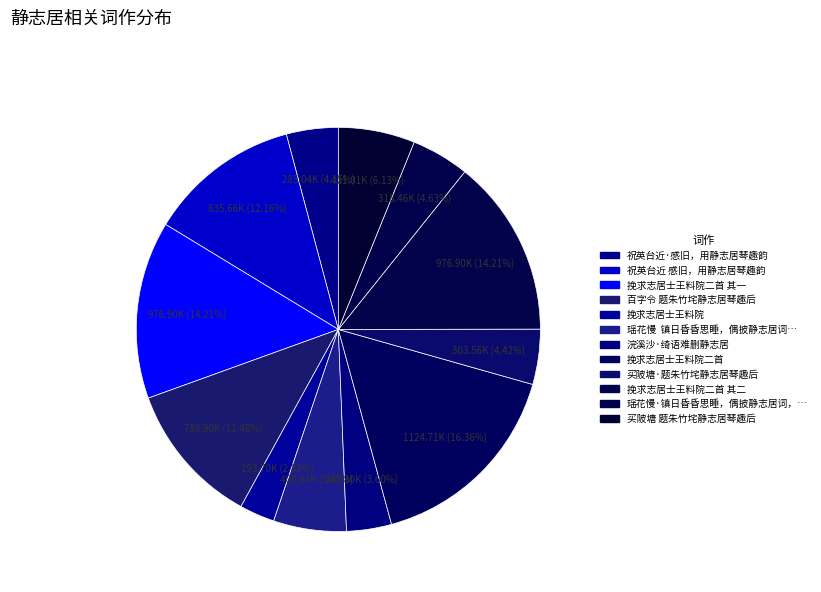

Count the number of slices in the pie.

12